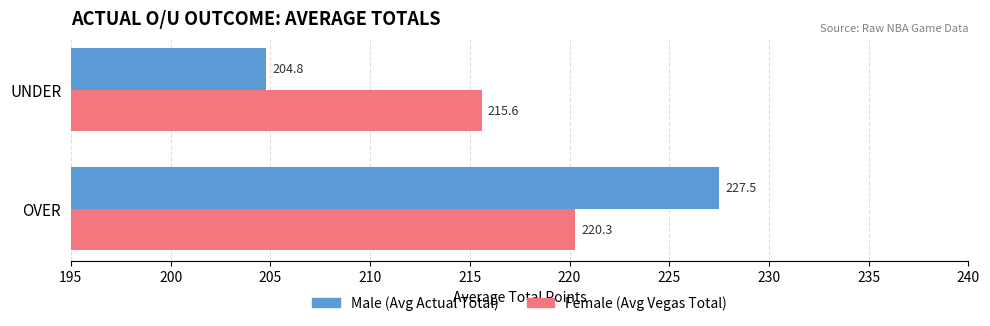

At which category is the sum across all series the highest?

OVER